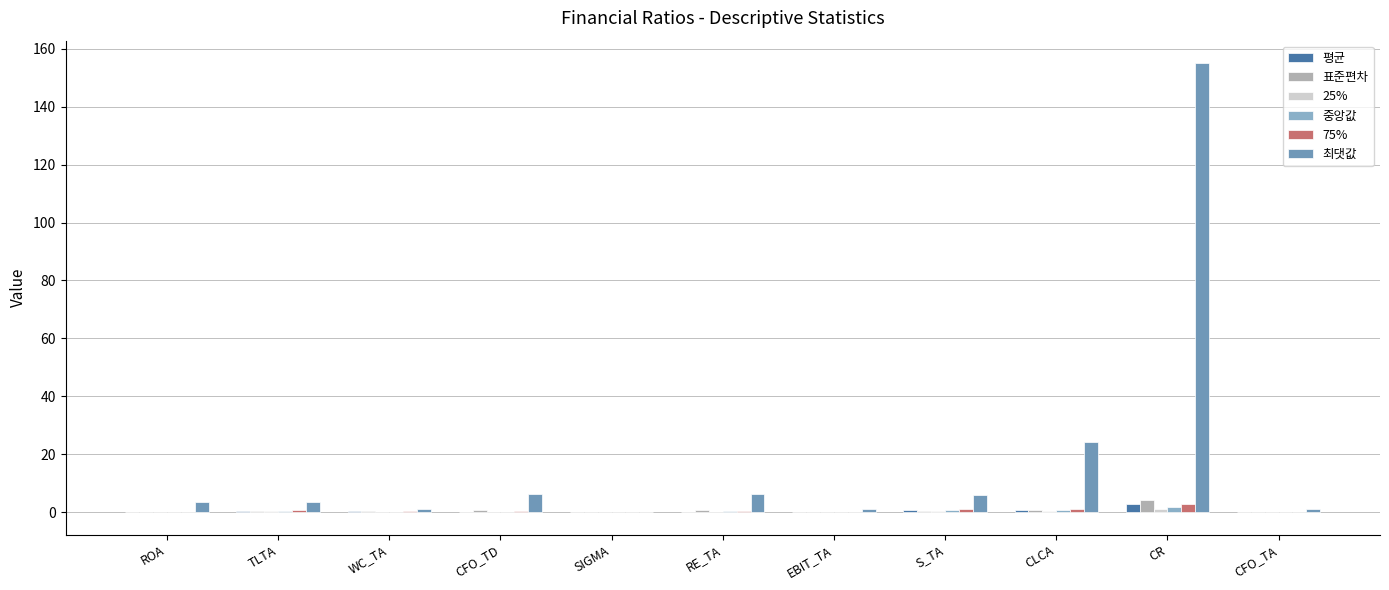

Is it true that 25% equals 0.1 at TLTA?

False